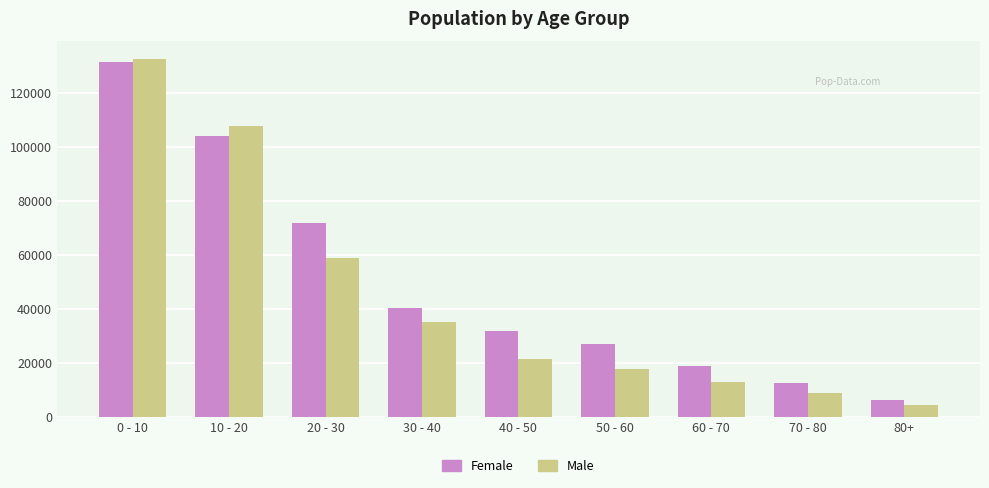

Reading left to right, list all the values displayed in this chart.

Female: 131471	104073	71578	40260	31568	26806	18813	12637	6155
Male: 132328	107516	58686	35152	21508	17493	12819	8724	4159